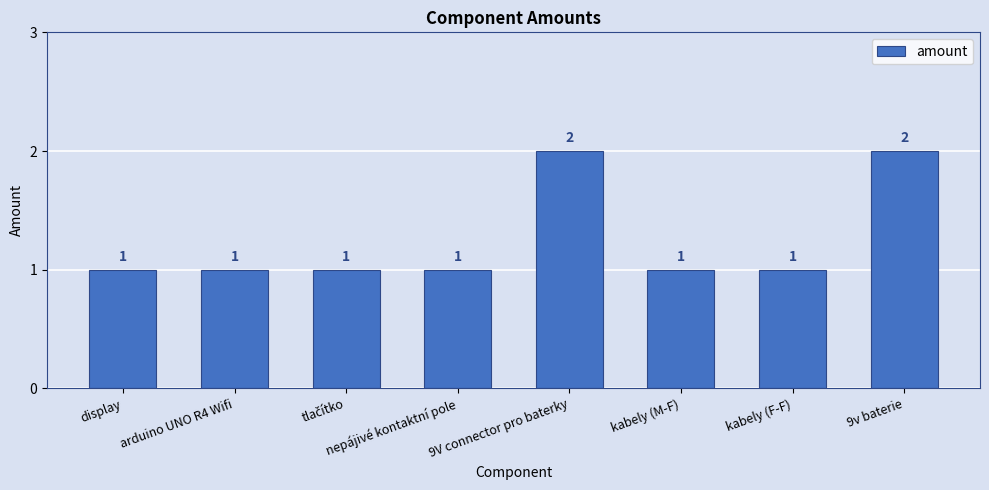

Approximately how many times larger is the value at arduino UNO R4 Wifi compared to 9V connector pro baterky?

0.5